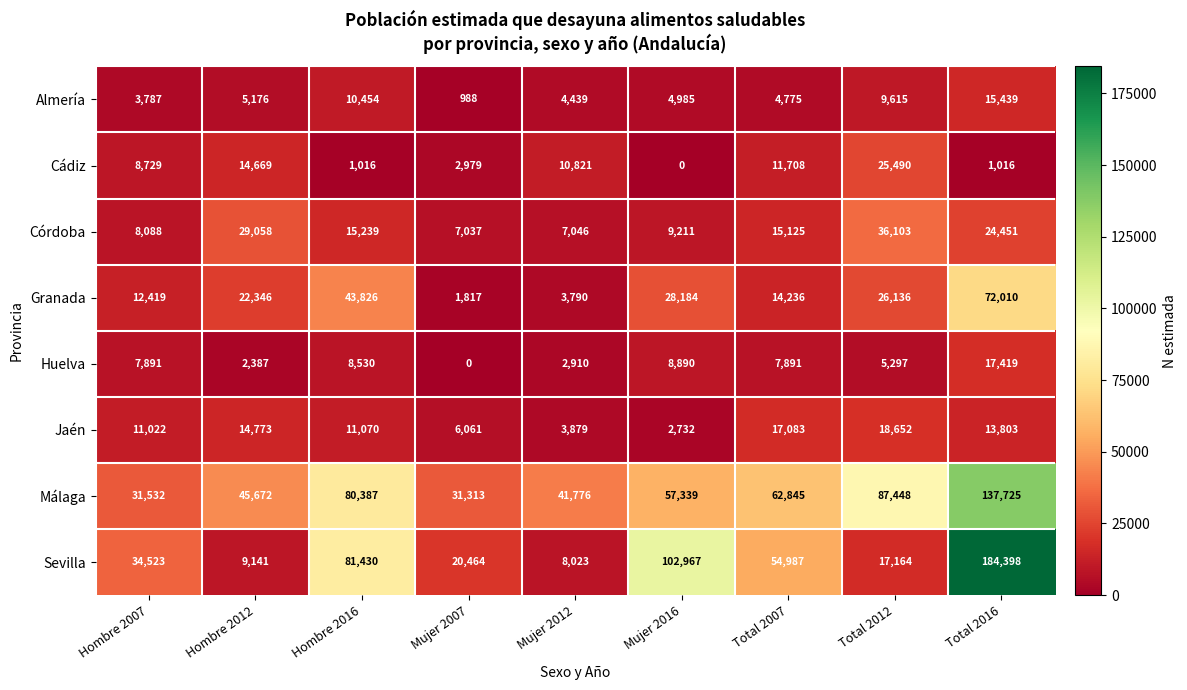

What is the total value across all series at Hombre 2012?

143222